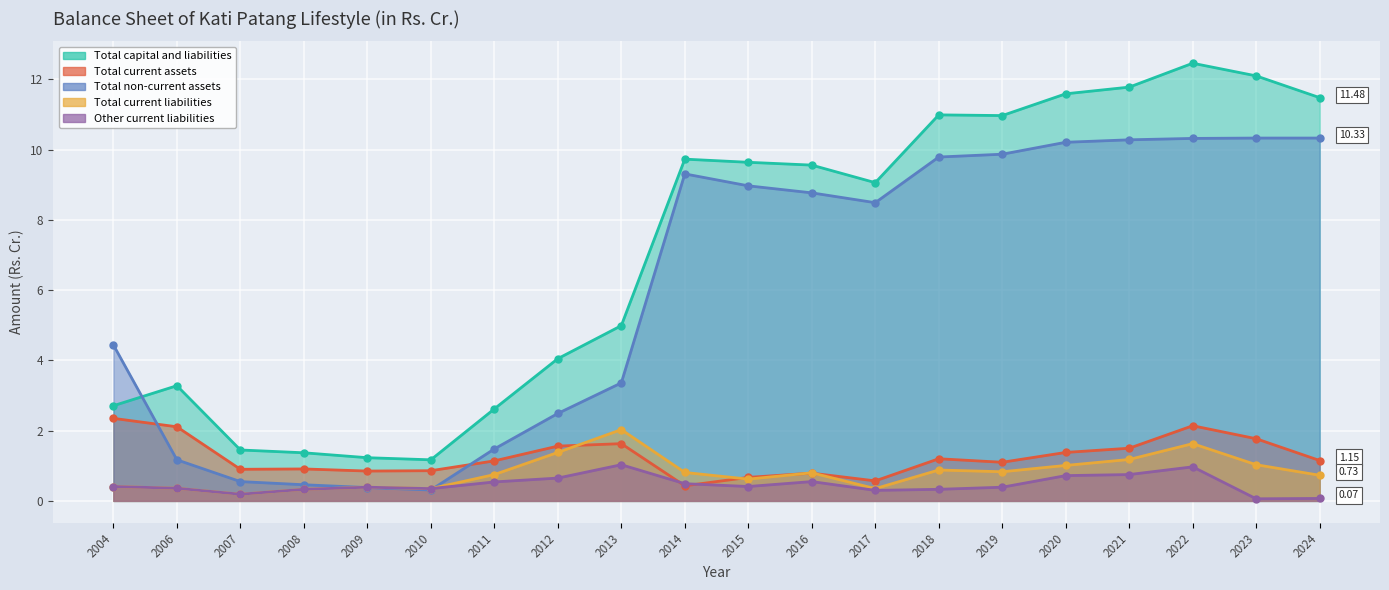

What is the maximum value shown in the chart?

12.5